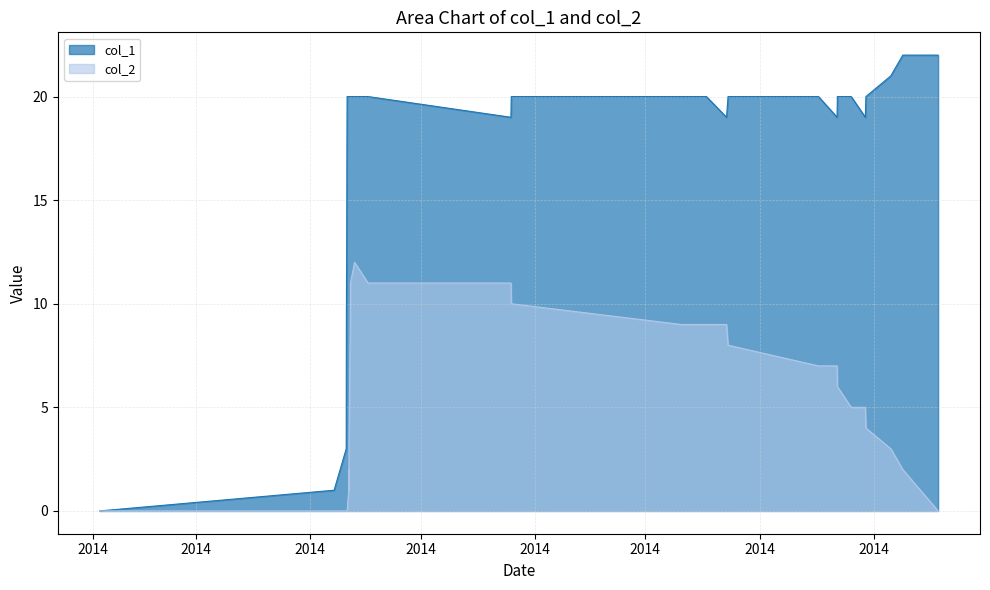

What is the maximum value shown in the chart?

22